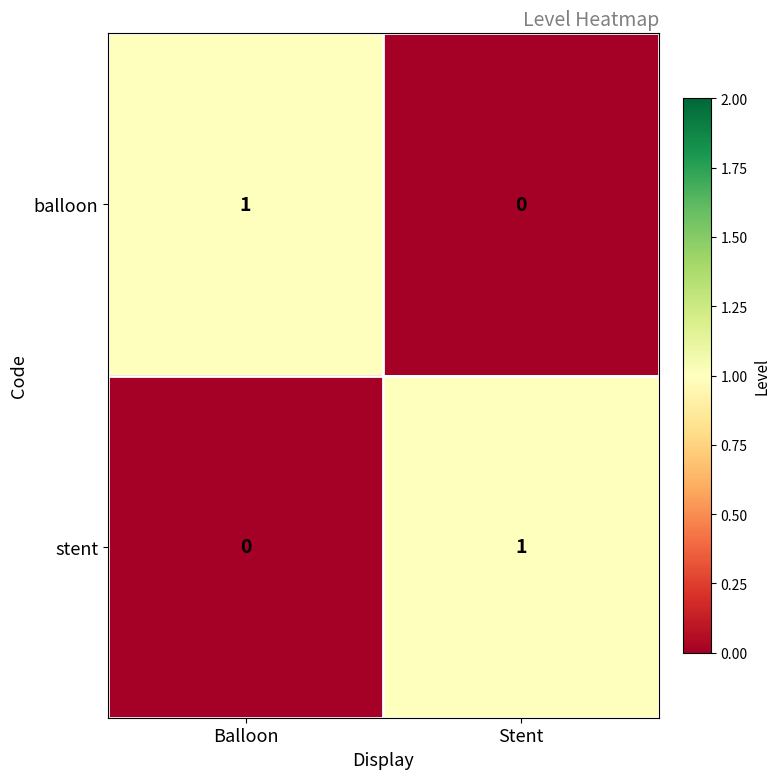

At Balloon, list the series in order from largest to smallest.

balloon, stent